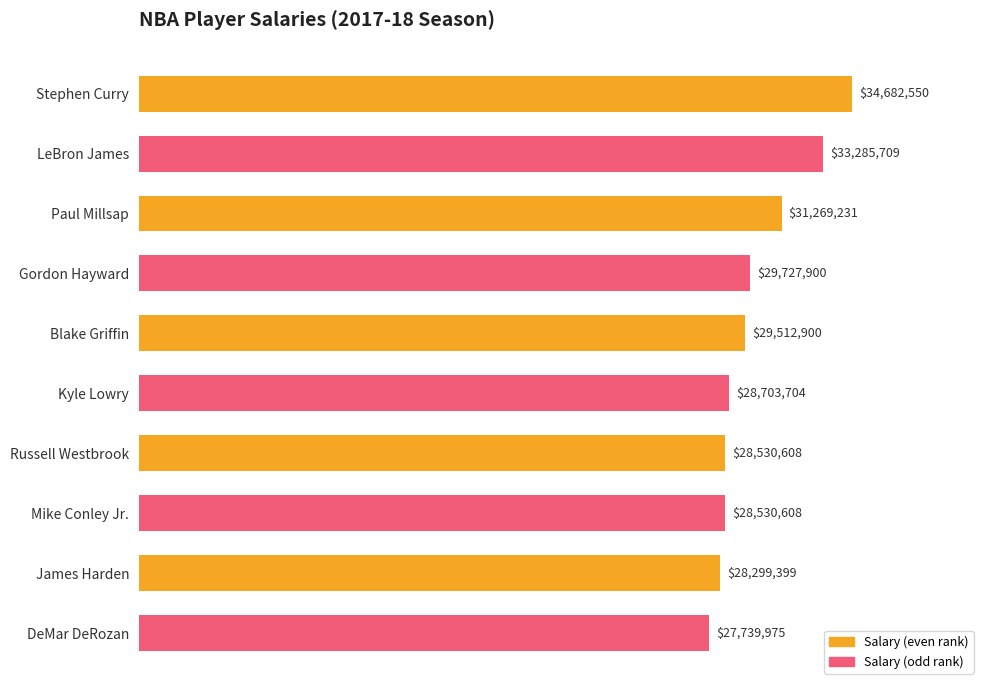

Reading top to bottom, what are all the values shown in this chart?

34682550	33285709	31269231	29727900	29512900	28703704	28530608	28530608	28299399	27739975